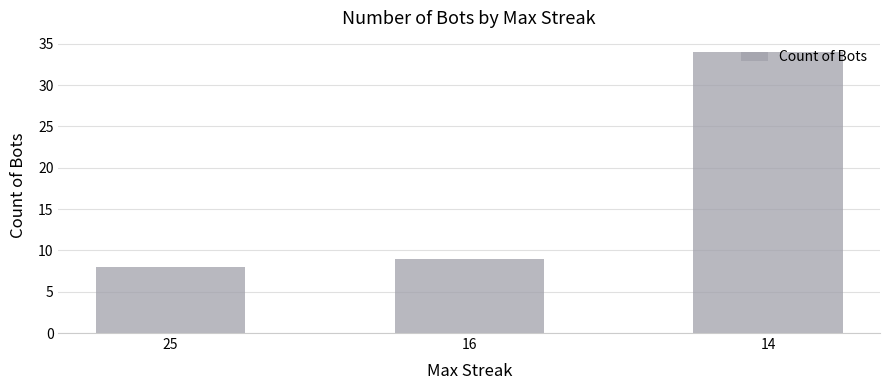

What is the value of the 3rd bar from the left?

34